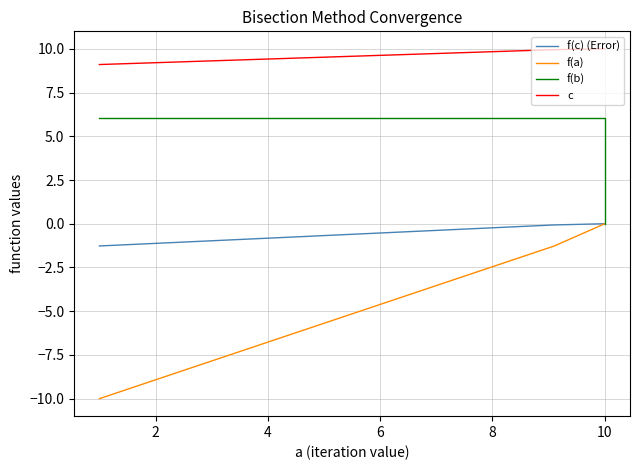

Is it true that f(b) equals 3.2 at 2?

False